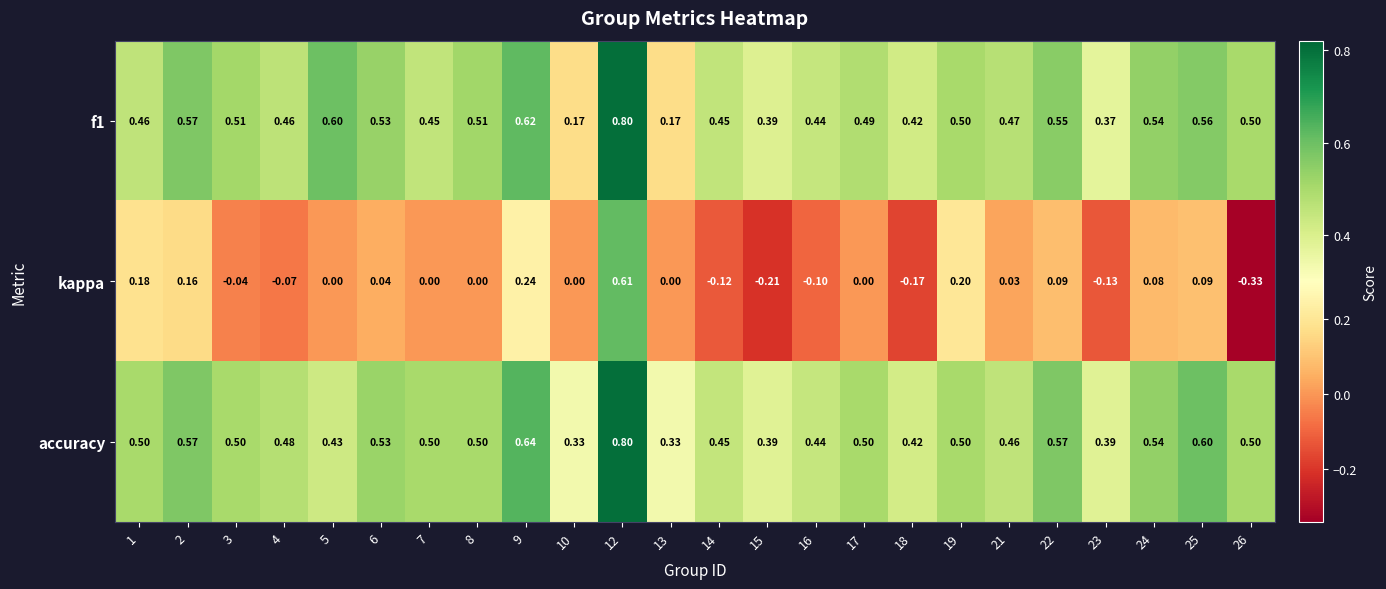

Is the value of accuracy at 2 greater than the value of kappa at 8?

Yes